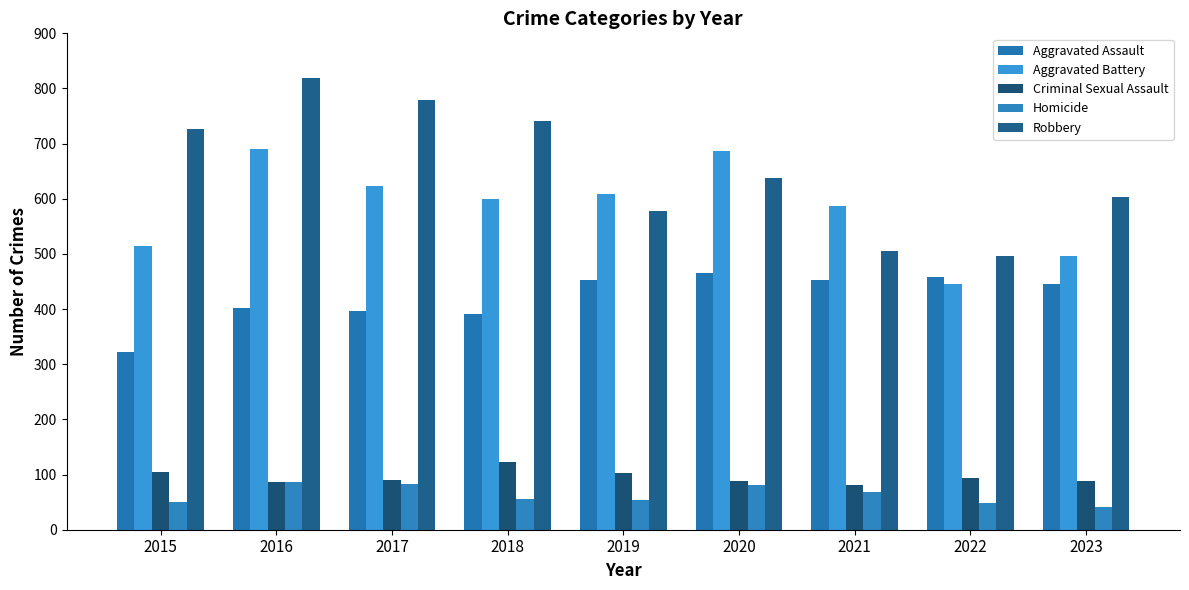

At which category is the sum across all series the highest?

2016